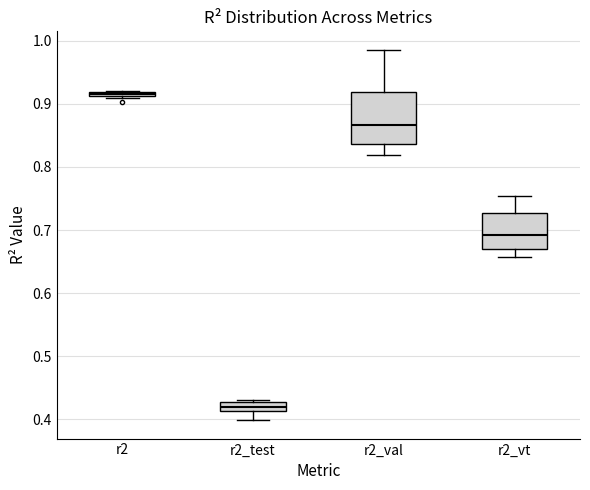

Where is the lower edge of the box for r2_test on the y-axis? The values are not printed on the chart, so give them approximately, as read against the axis.

0.41